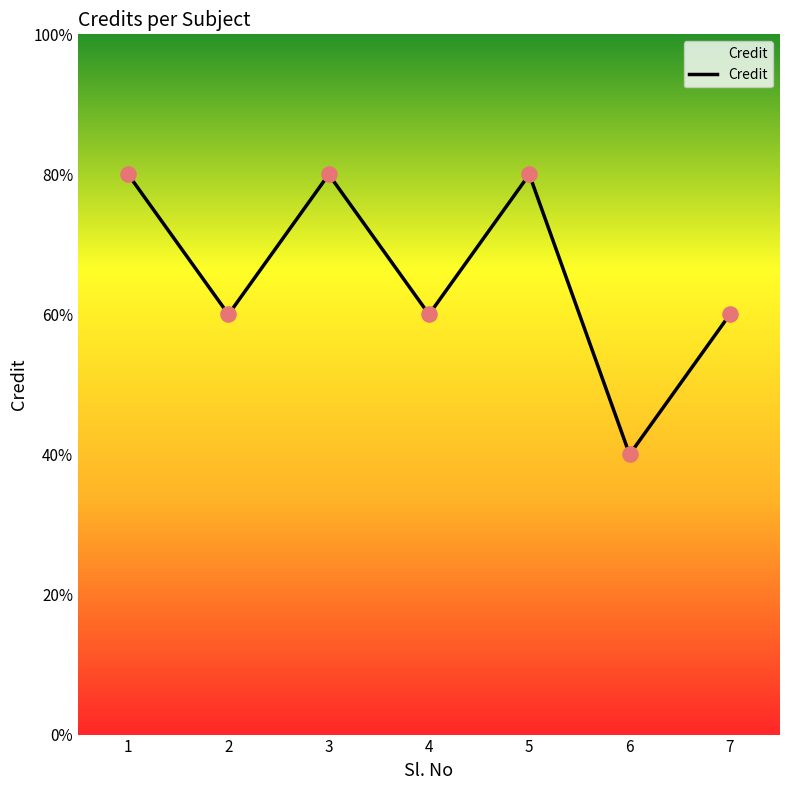

Is this an area chart (filled region under the line)?

Yes